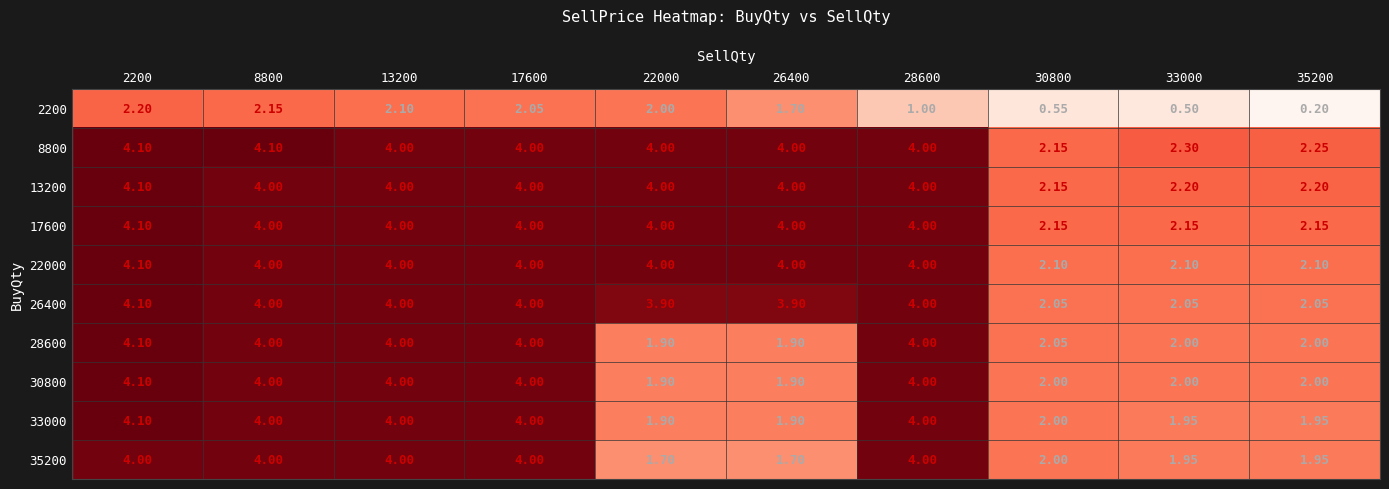

At which category is the sum across all series the highest?

2200